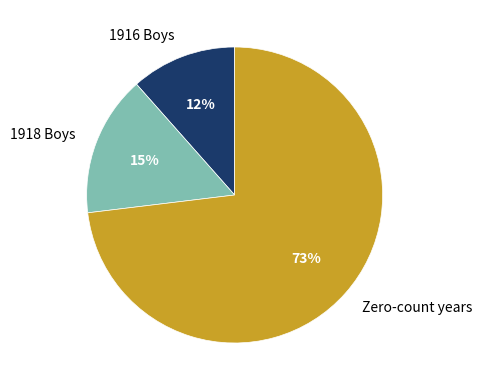

Is there a majority slice in this chart?

Yes